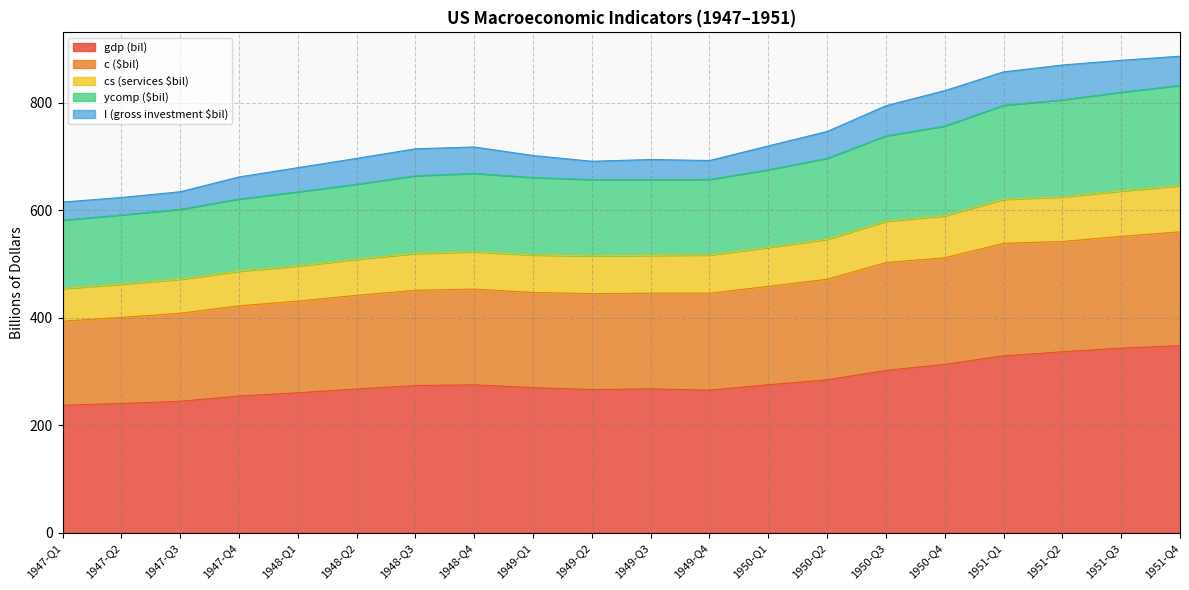

What is the total value across all series at 1947-Q1?

615.1